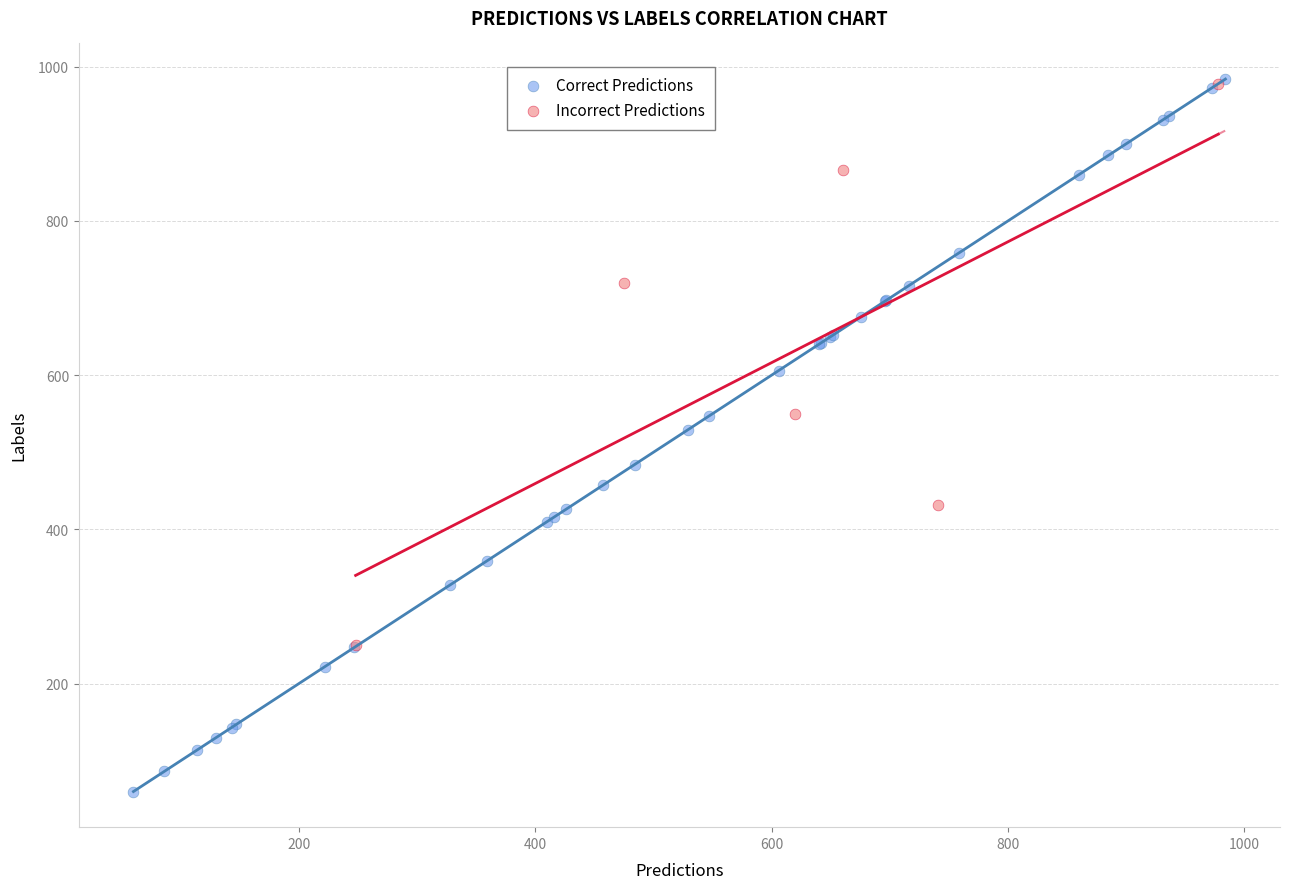

Which series has the largest Y range (max minus min)?

Correct Predictions